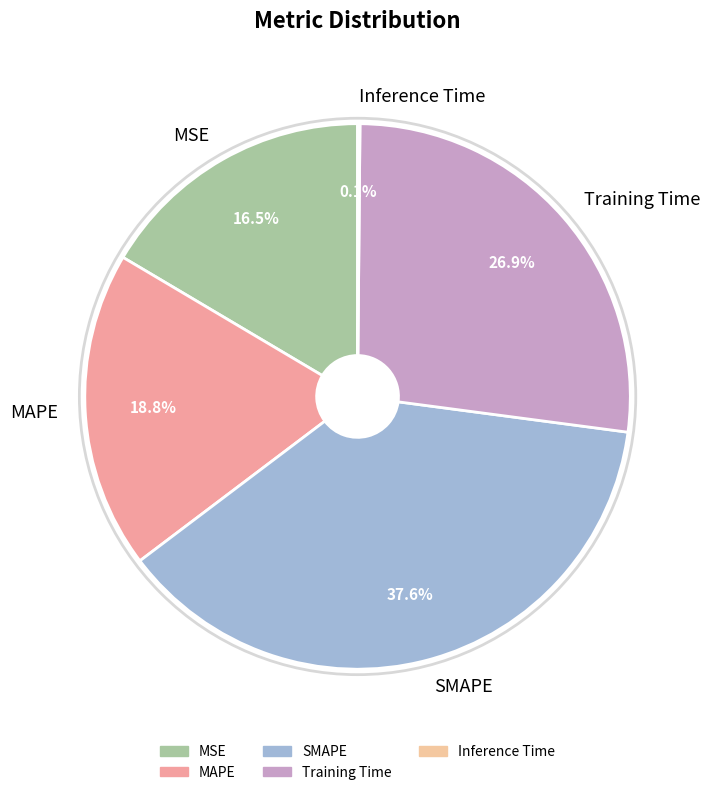

Between MSE and Training Time, which is larger?

Training Time